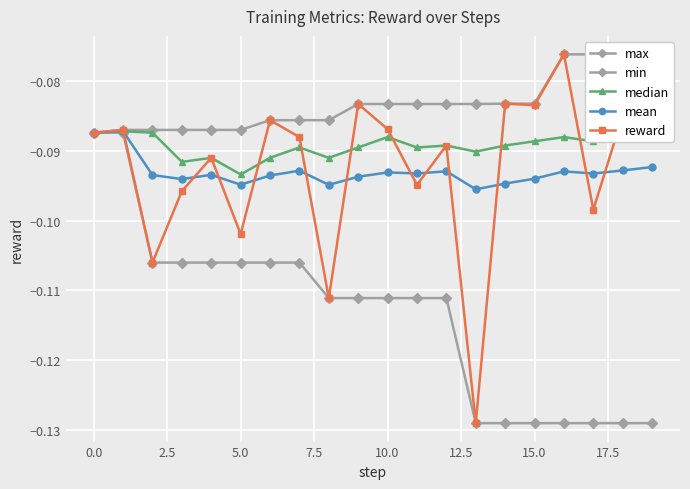

True or false: mean has a value of -0.2 at 5.0.

False